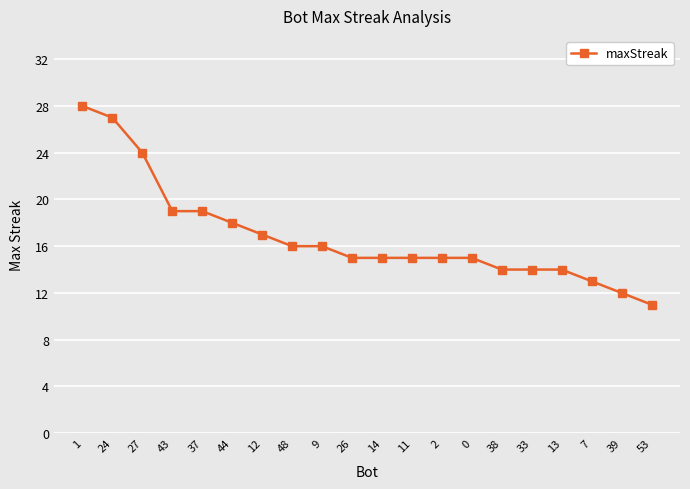

What position from the left is 7?

18